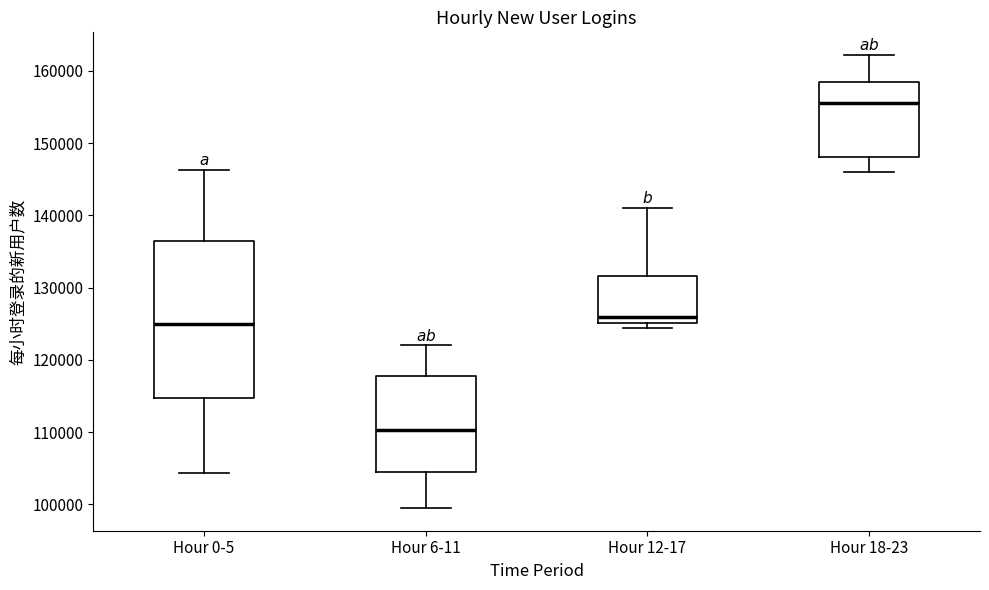

Reading left to right, read every box against the y-axis: the position of its median line, the range the box covers, and the ends of its whiskers. The values are not printed on the chart, so give them approximately, as read against the axis.

Hour 0-5: median 125000, box 115000 to 136000, whiskers 104000 to 146000
Hour 6-11: median 110000, box 104000 to 118000, whiskers 99000 to 122000
Hour 12-17: median 126000, box 125000 to 132000, whiskers 124000 to 141000
Hour 18-23: median 156000, box 148000 to 159000, whiskers 146000 to 162000